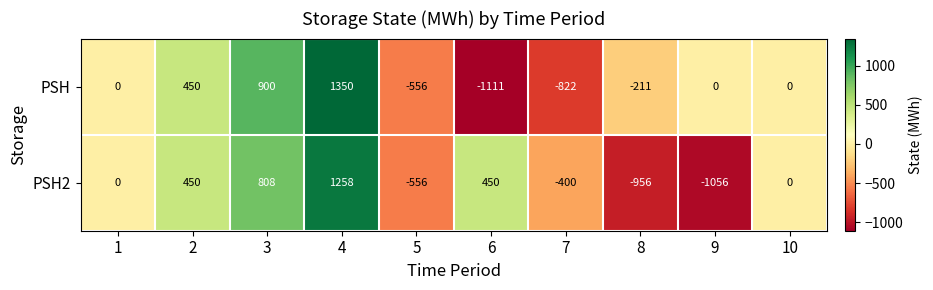

How many categories are shown in the chart?

10